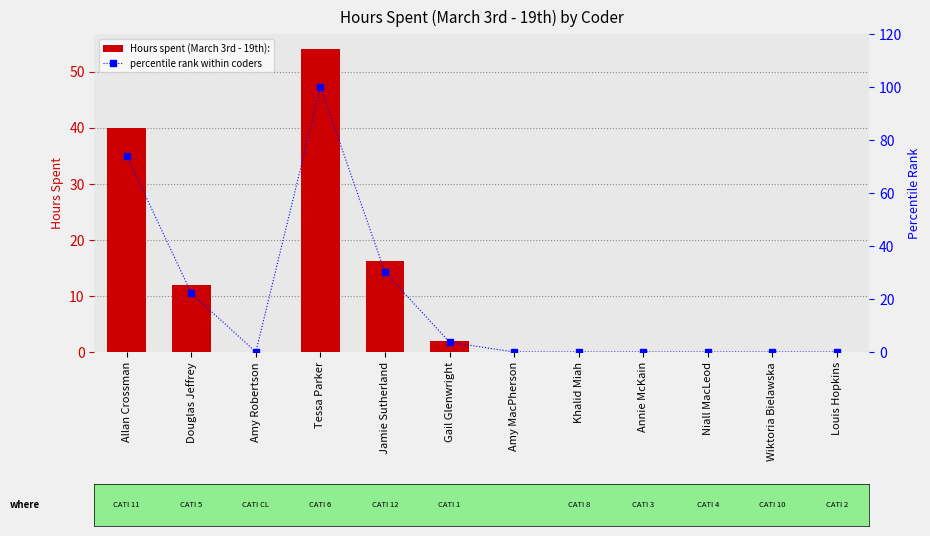

At which label is Hours spent (March 3rd - 19th): closest to 27?

Jamie Sutherland